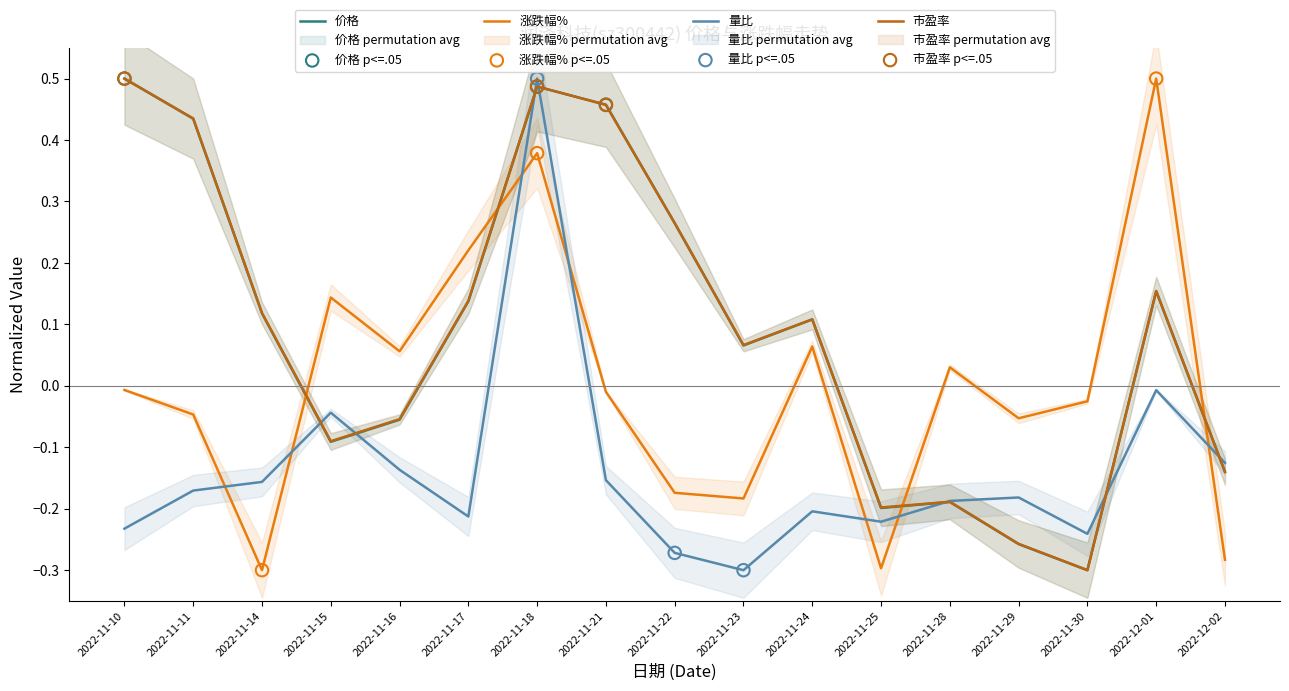

At which category is the sum across all series the highest?

2022-11-18